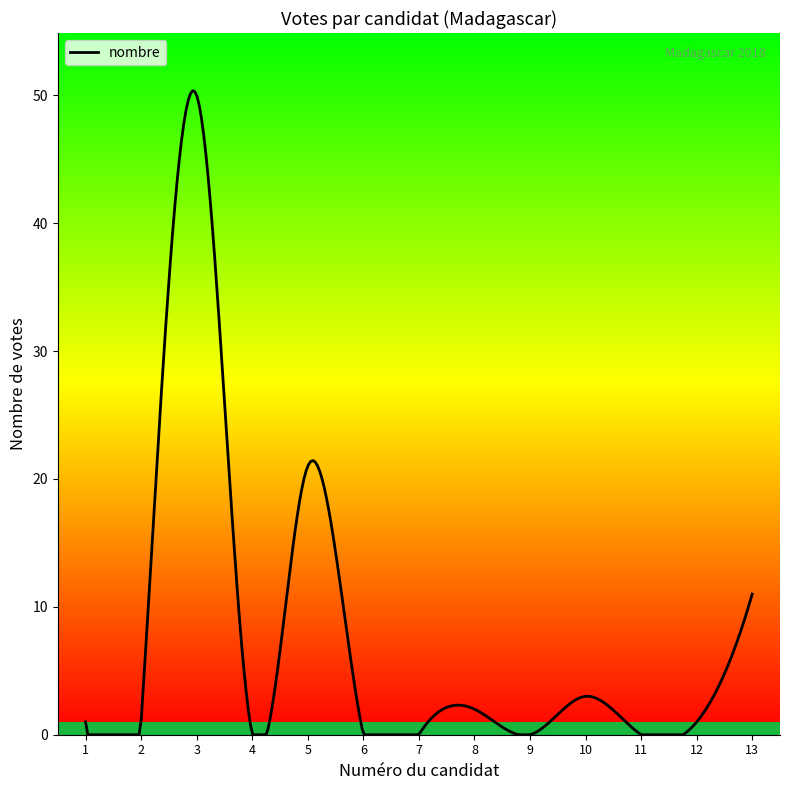

What is the sum of all values?

90